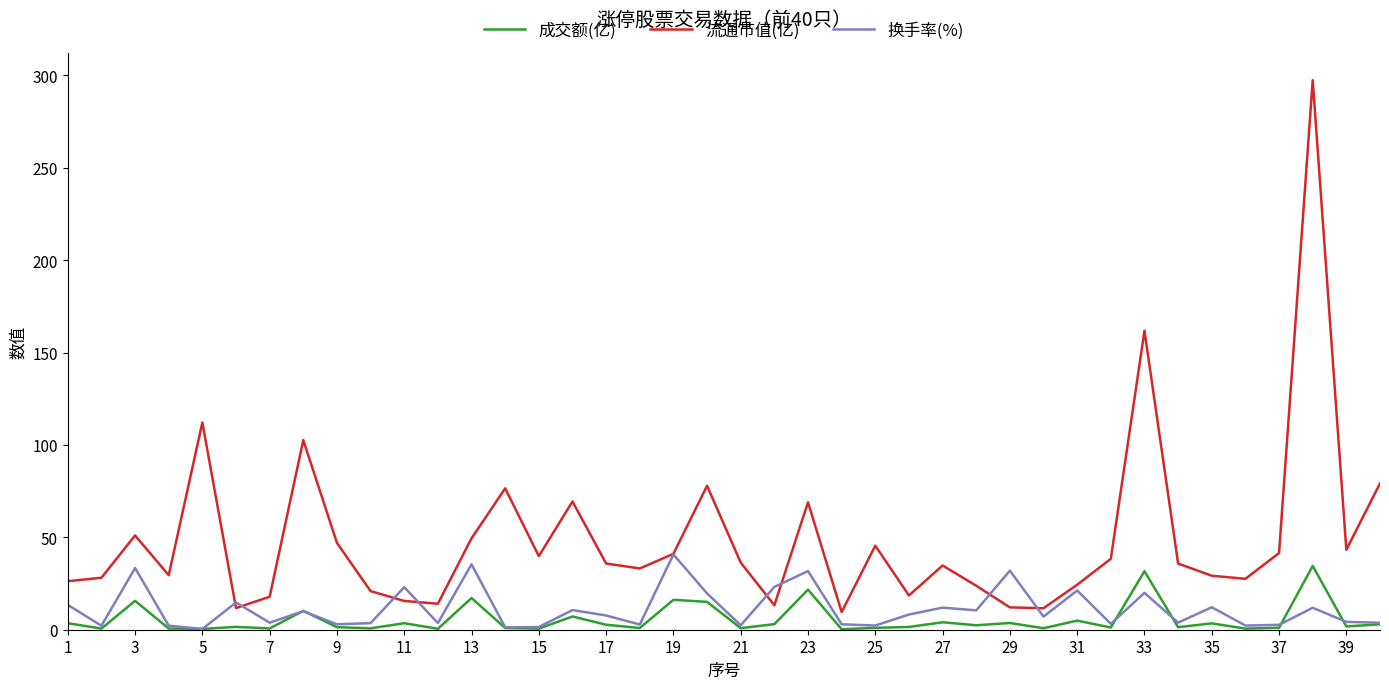

Which series has the largest total across all categories?

流通市值(亿)